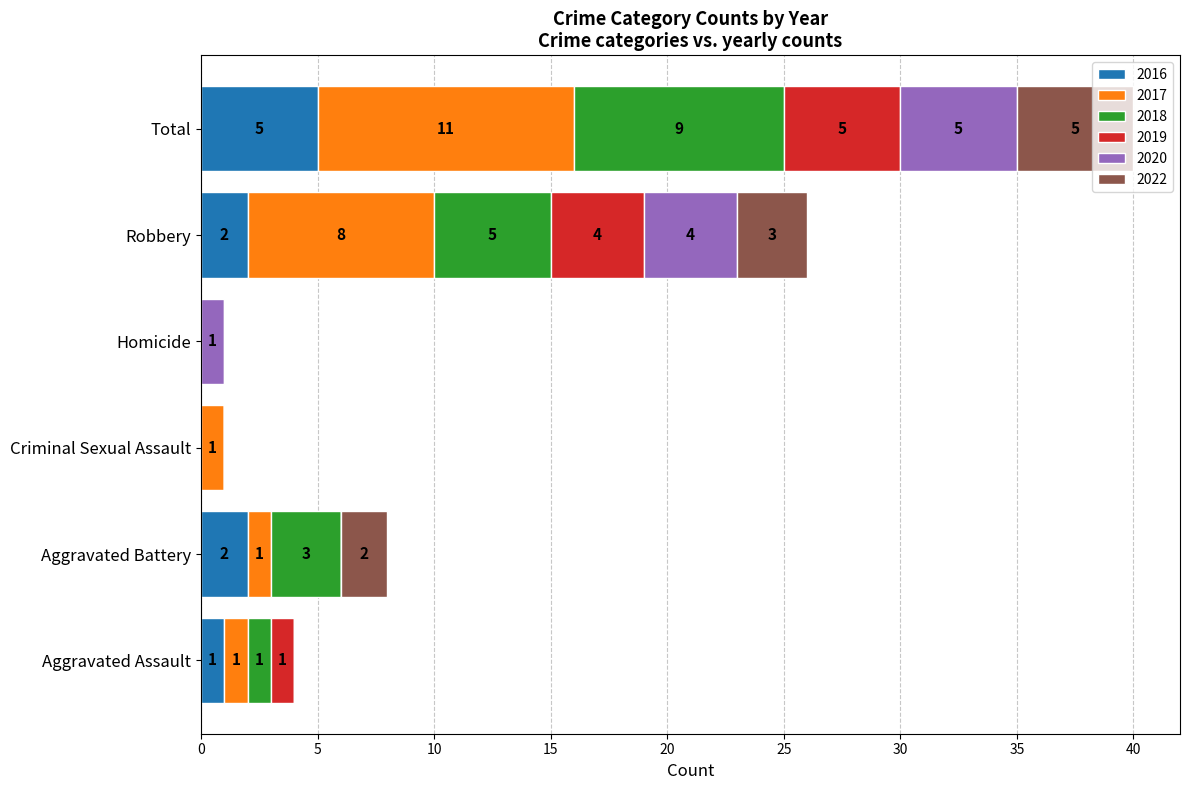

At which label does 2016 reach its peak?

Total